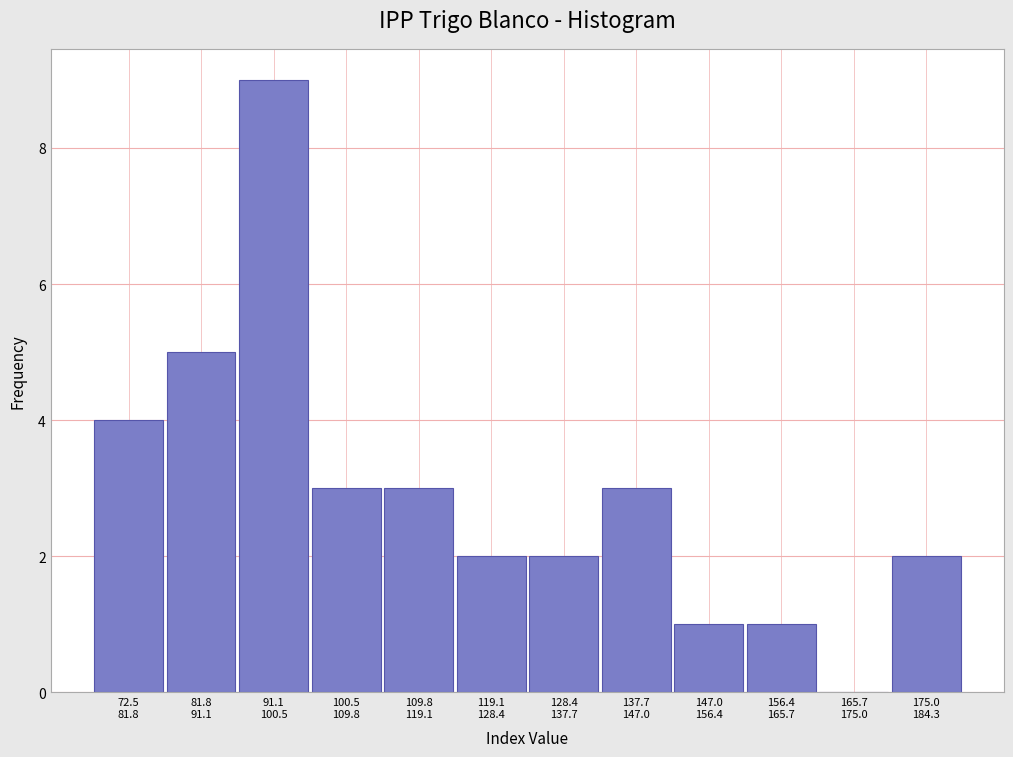

What is the maximum value shown in the chart?

9